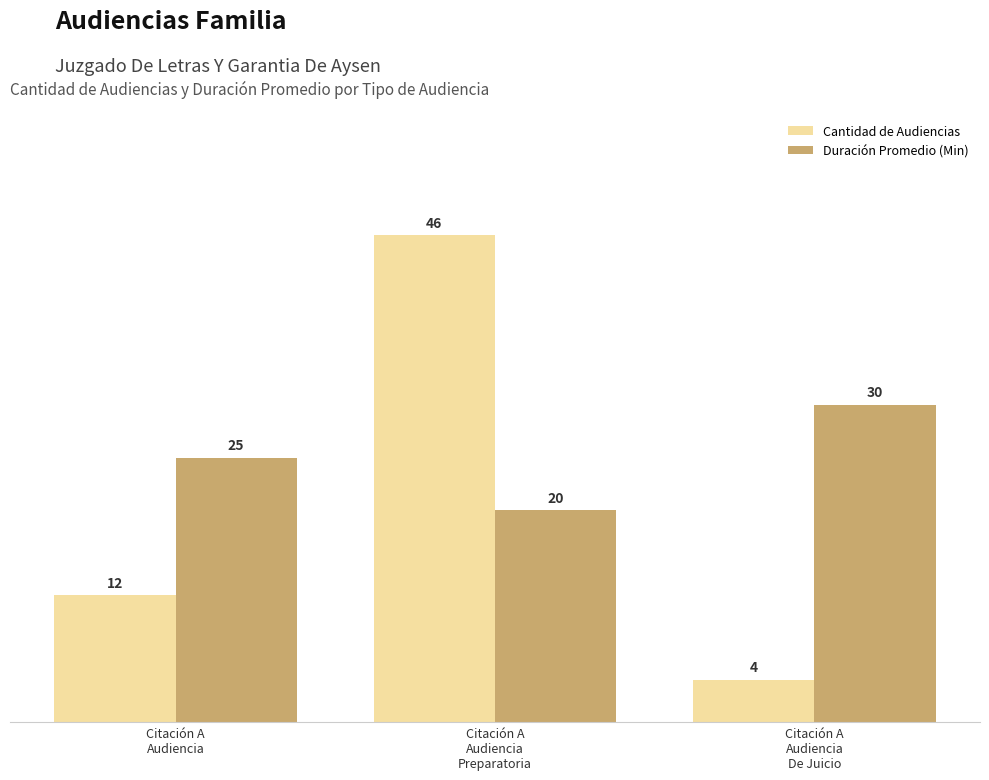

At which label does Cantidad de Audiencias reach its peak?

Citación A
Audiencia
Preparatoria